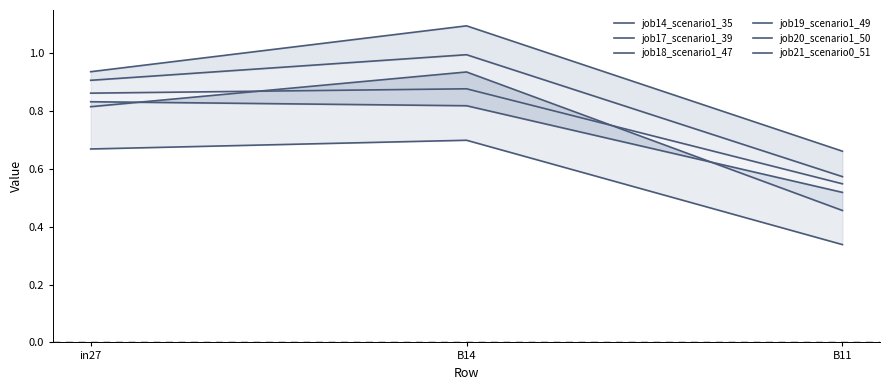

List the series in order of their peak value, highest first.

job14_scenario1_35, job17_scenario1_39, job20_scenario1_50, job18_scenario1_47, job19_scenario1_49, job21_scenario0_51